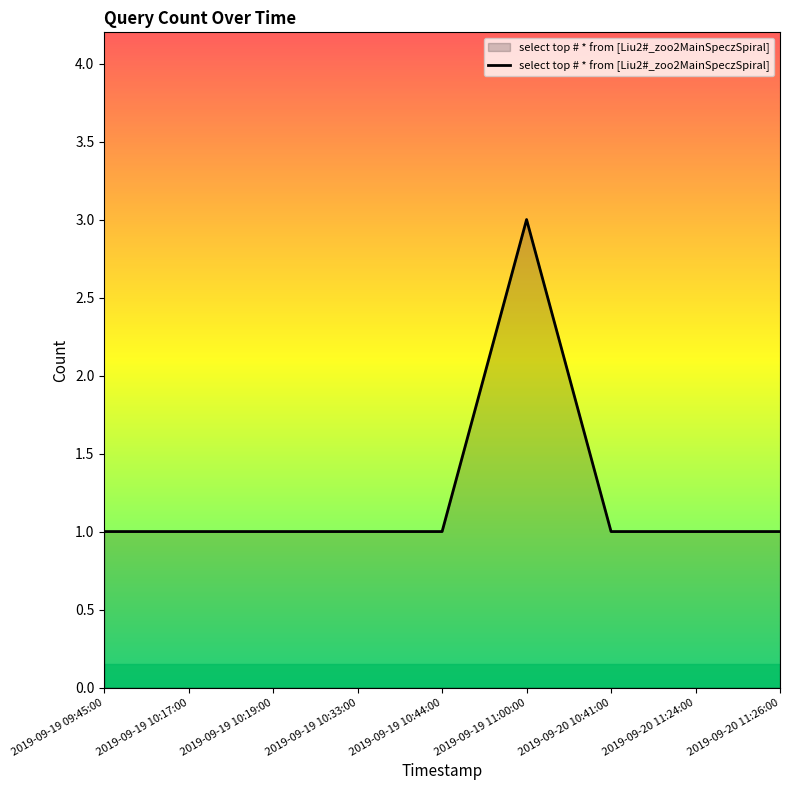

What is the ratio of the value at 2019-09-19 10:33:00 to the value at 2019-09-19 10:19:00?

1.0